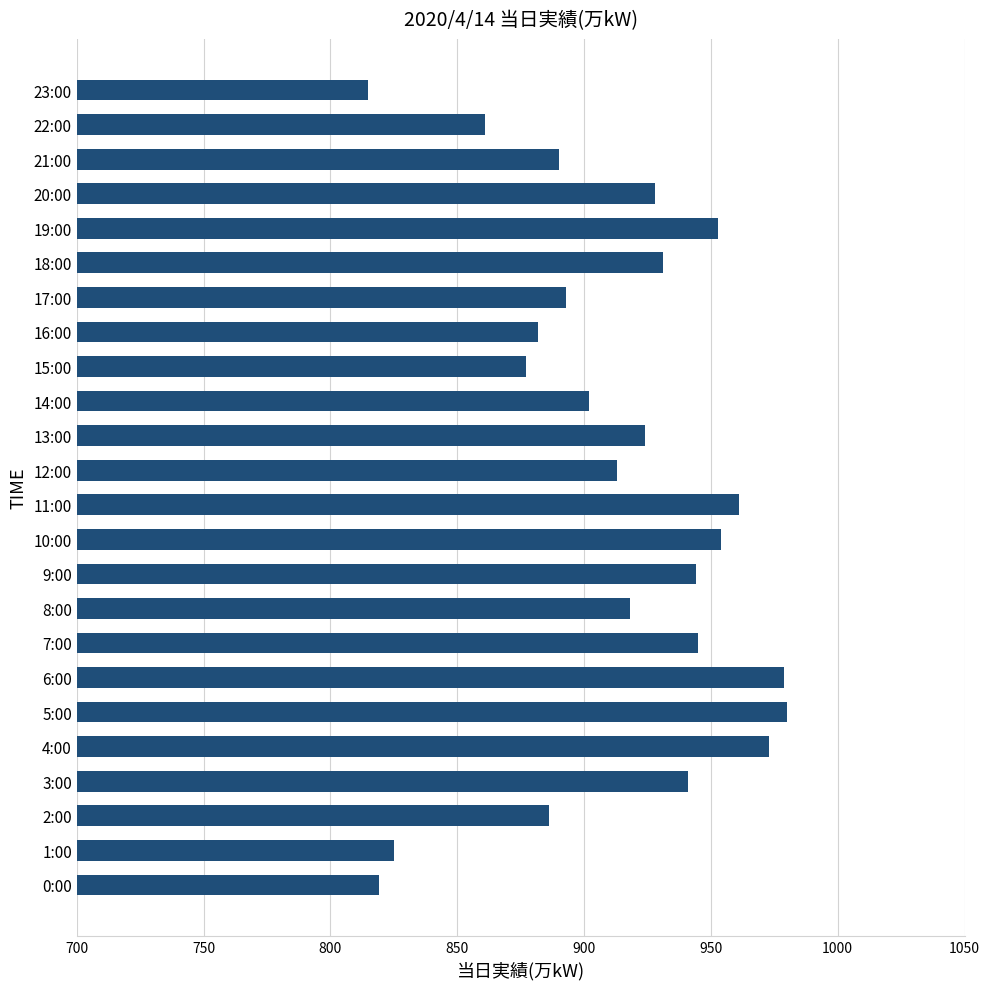

What value does the data have at 12:00?

913